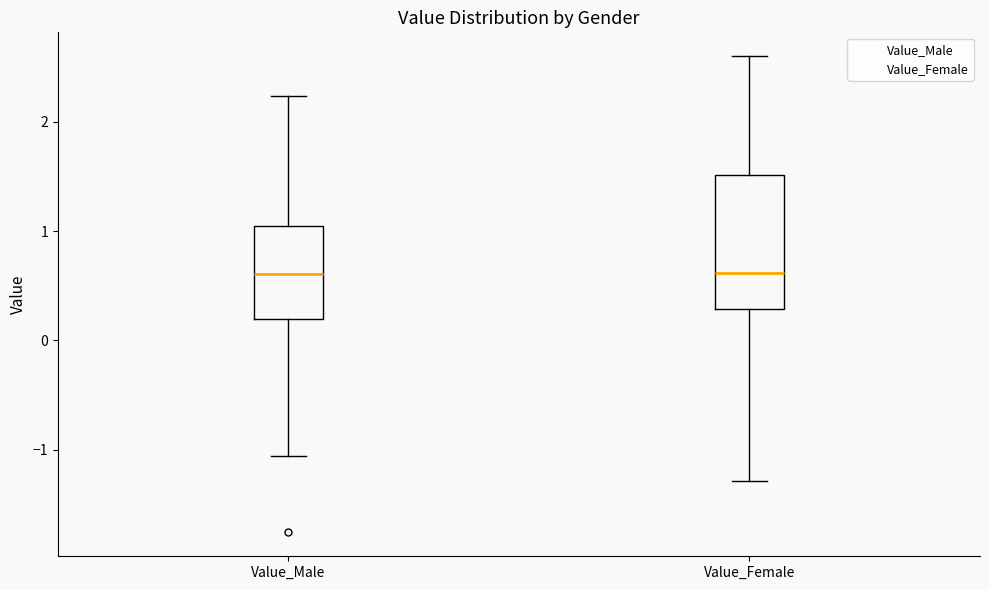

Where is the upper edge of the box for Value_Male on the y-axis? The values are not printed on the chart, so give them approximately, as read against the axis.

1.0